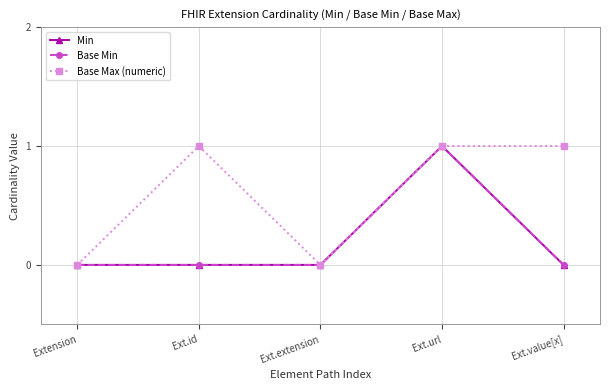

Does the chart have visible grid lines?

Yes